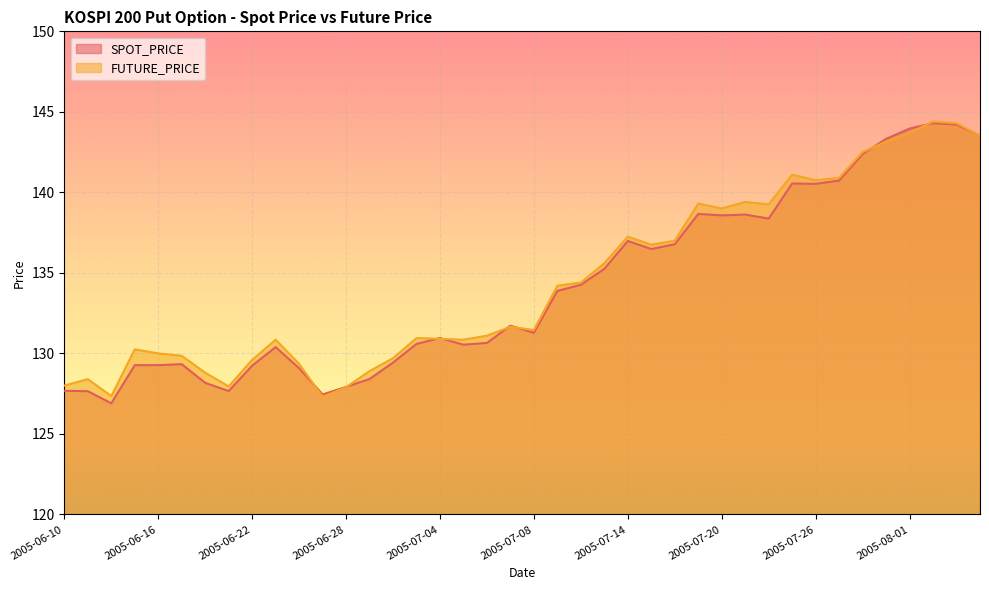

What is the average value of the FUTURE_PRICE series?

134.4